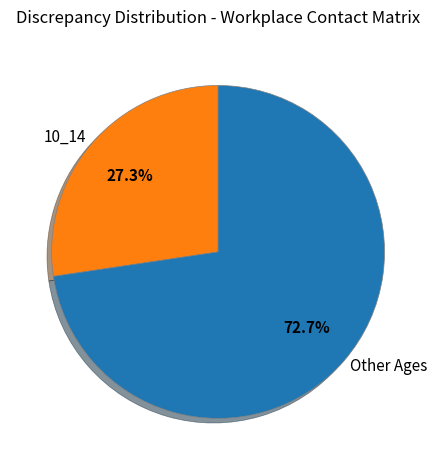

Which category accounts for the majority?

Other Ages